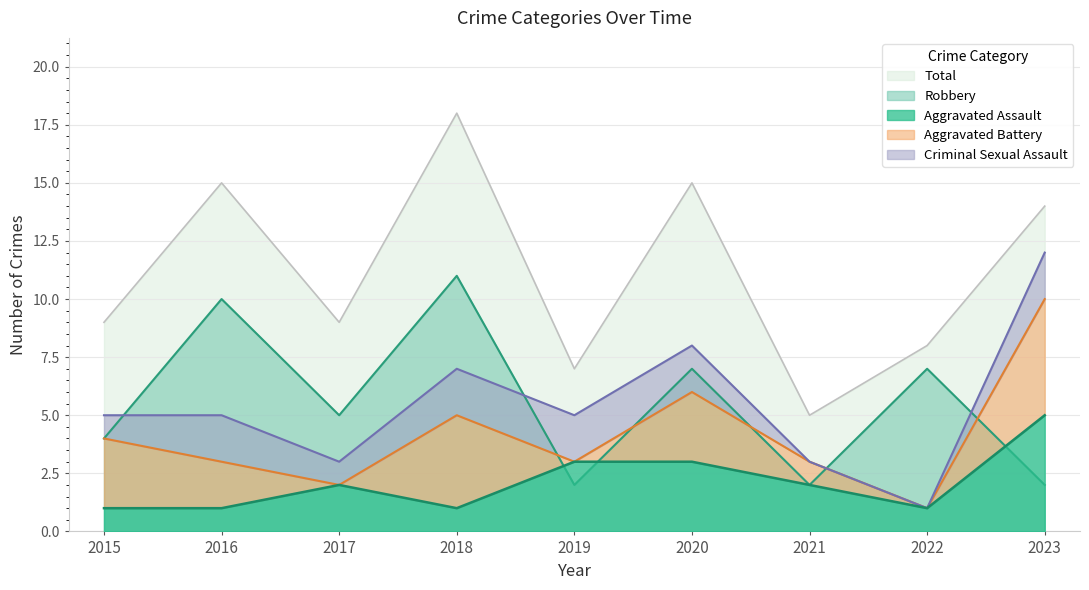

True or false: Robbery has a value of 7 at 2020.

True